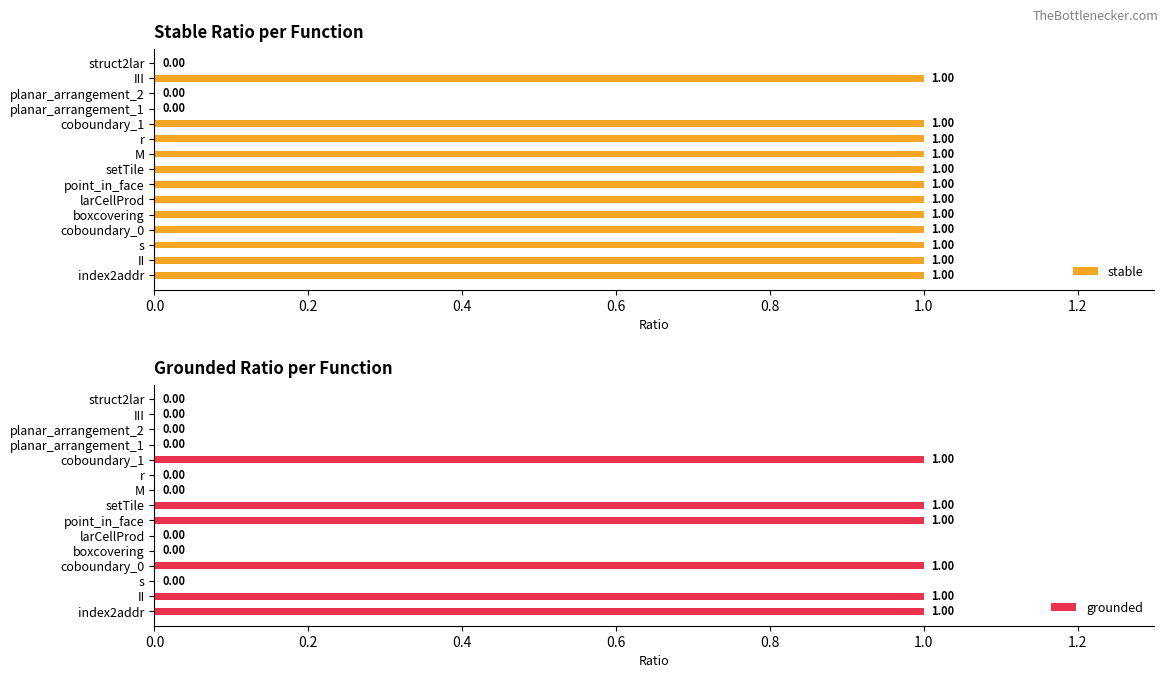

What is the difference between the grounded values at struct2lar and II?

1